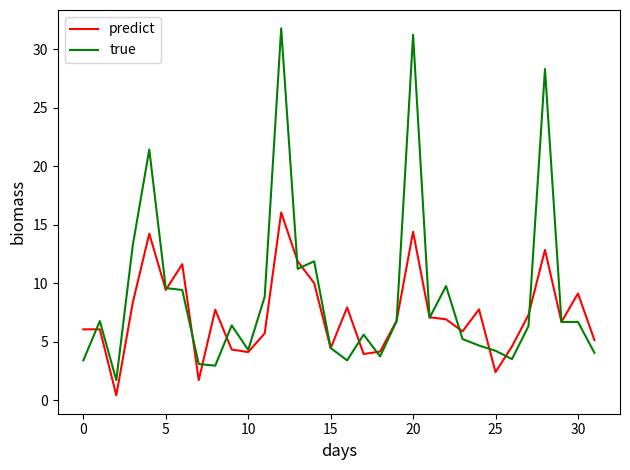

List the series in order of their peak value, highest first.

true, predict